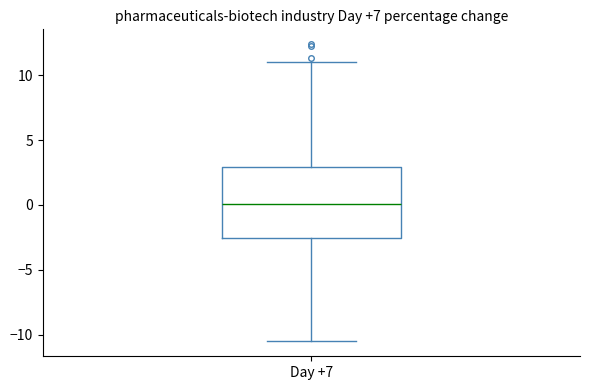

Where does the median line of the box for Day +7 sit on the y-axis? The values are not printed on the chart, so give them approximately, as read against the axis.

0.0